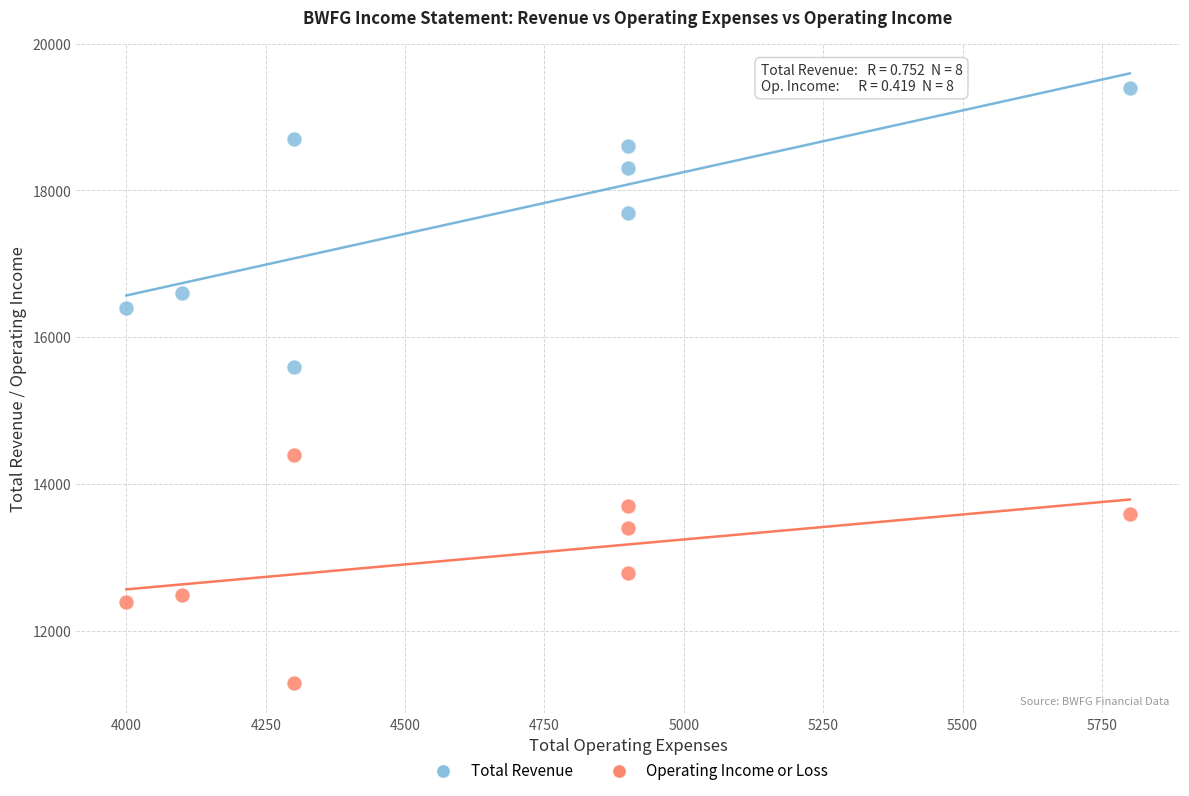

Across all data points, what is the range of X values (max minus min)?

1800